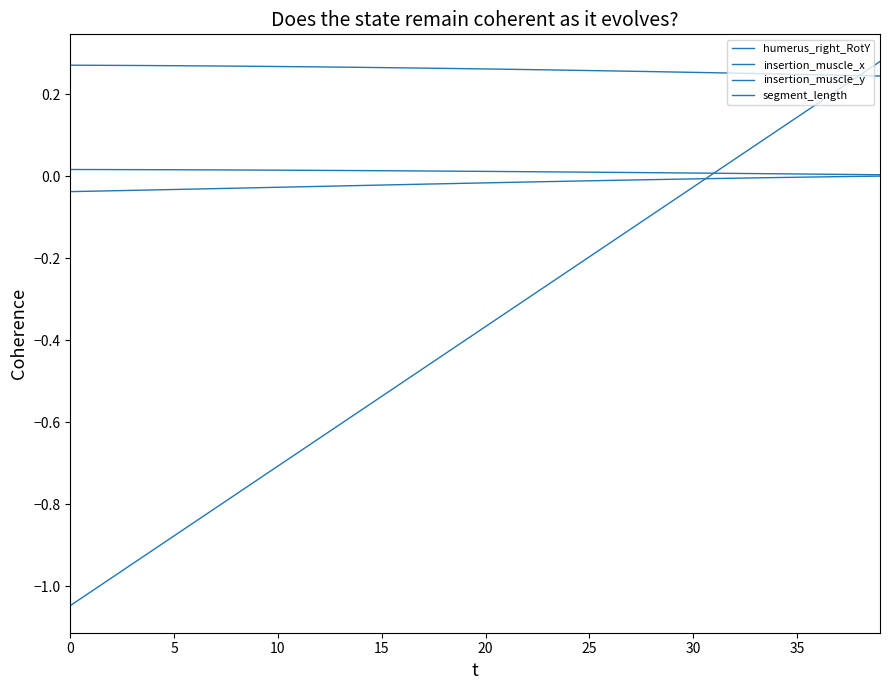

True or false: insertion_muscle_y and insertion_muscle_x intersect in this chart.

False